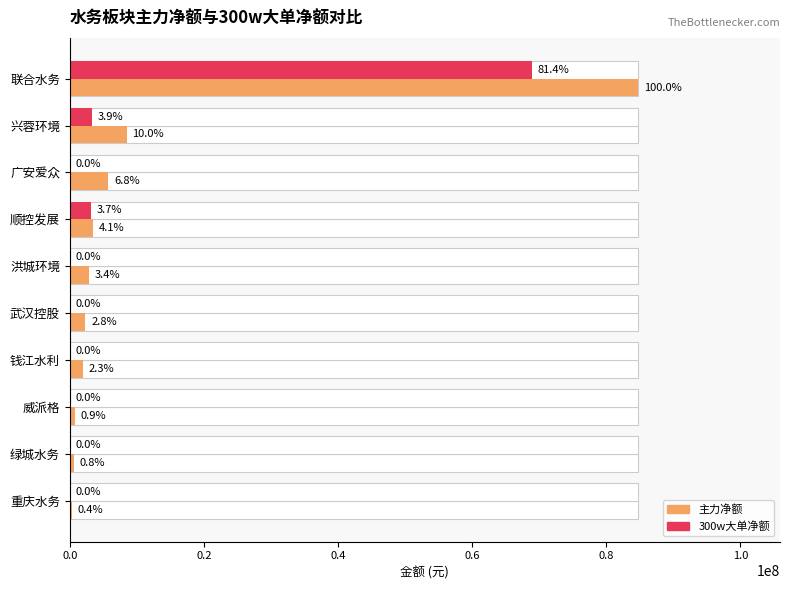

Count the number of data series in this chart.

2